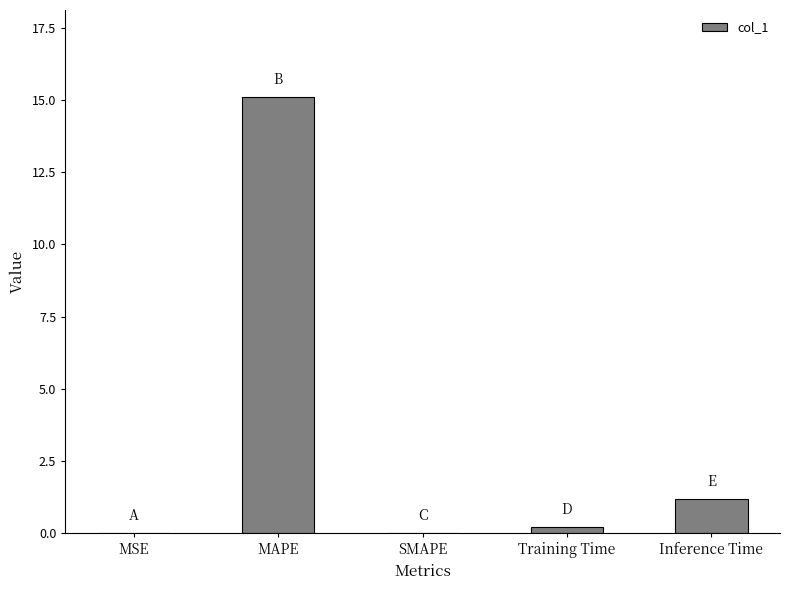

Read the value at Inference Time.

1.2